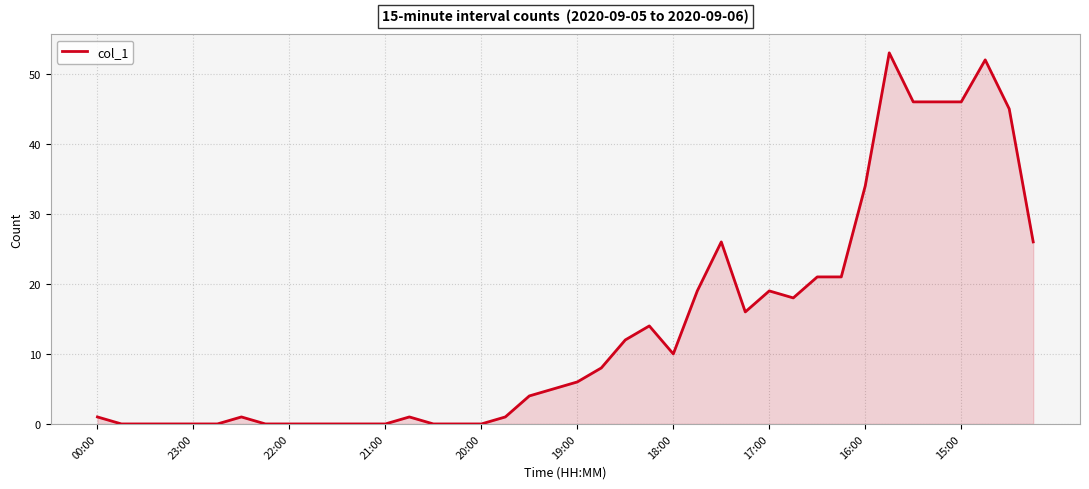

How many series are shown in this chart?

1